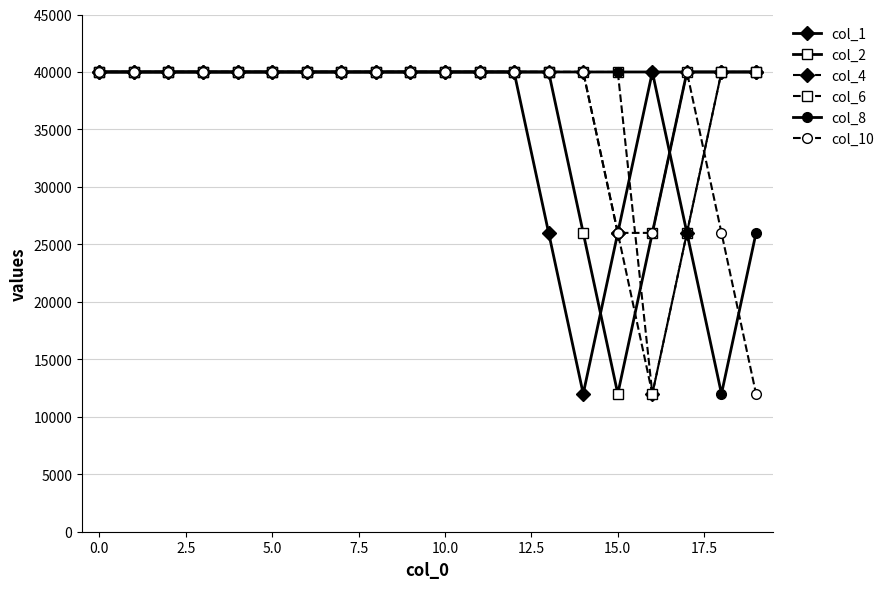

What are all the series names shown in the legend?

col_1, col_2, col_4, col_6, col_8, col_10